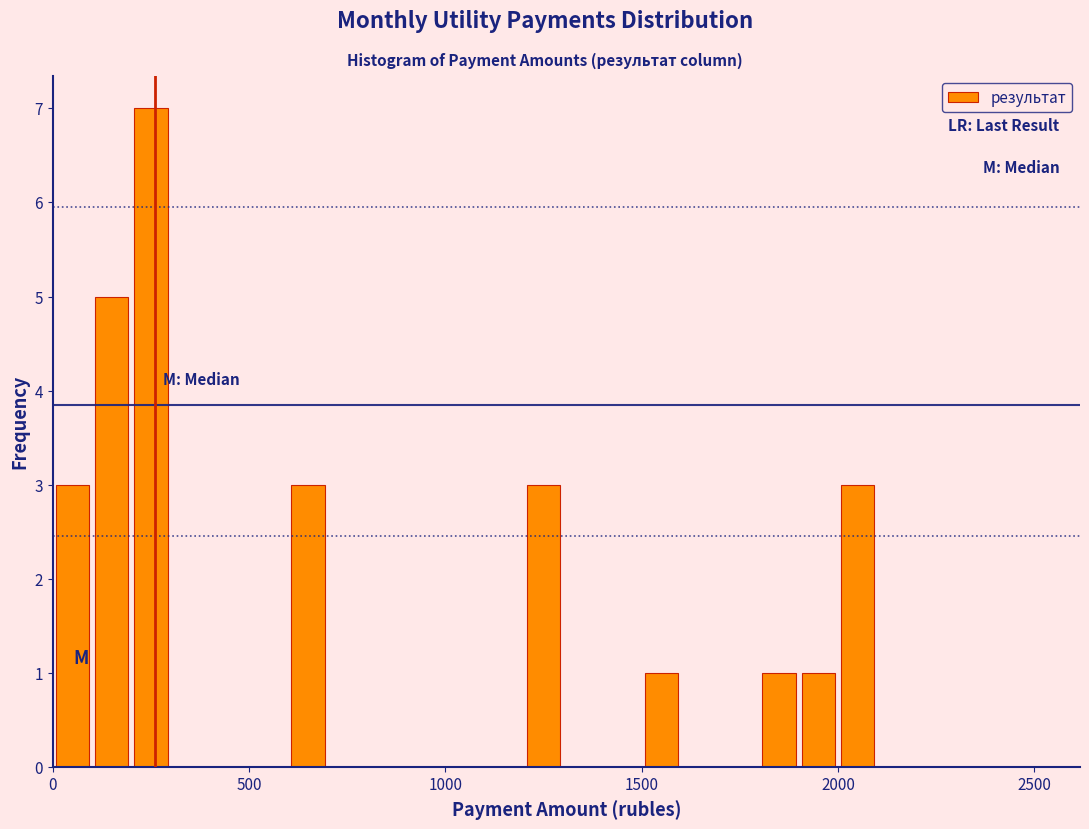

Read against the x-axis, roughly where is the centre of the tallest bar?

250